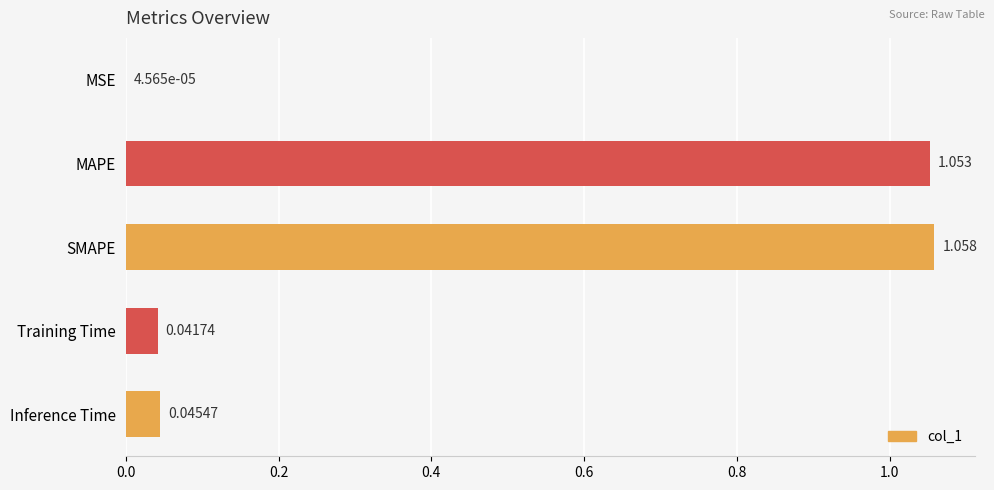

Which category has the highest value across all series?

SMAPE